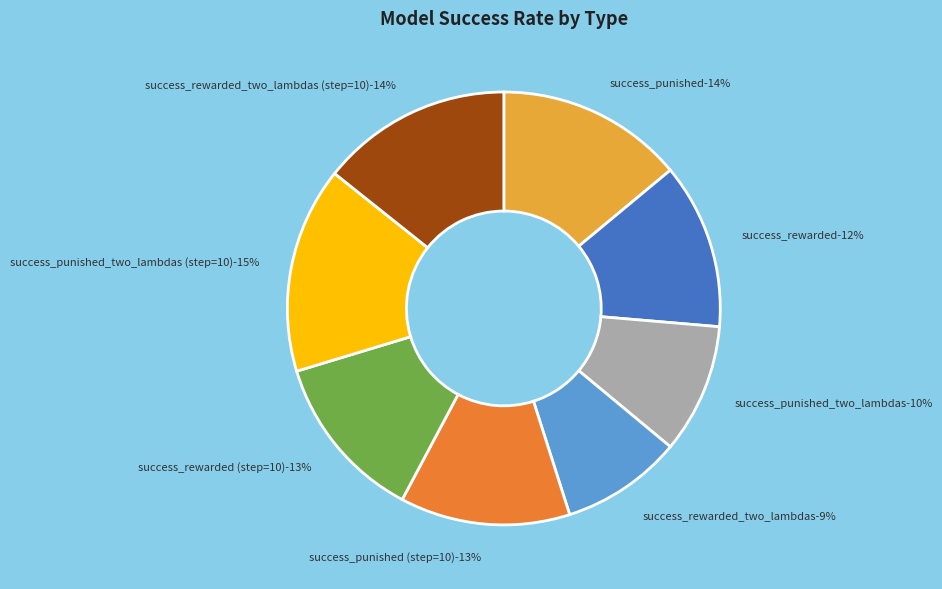

How many segments does this pie chart have?

8